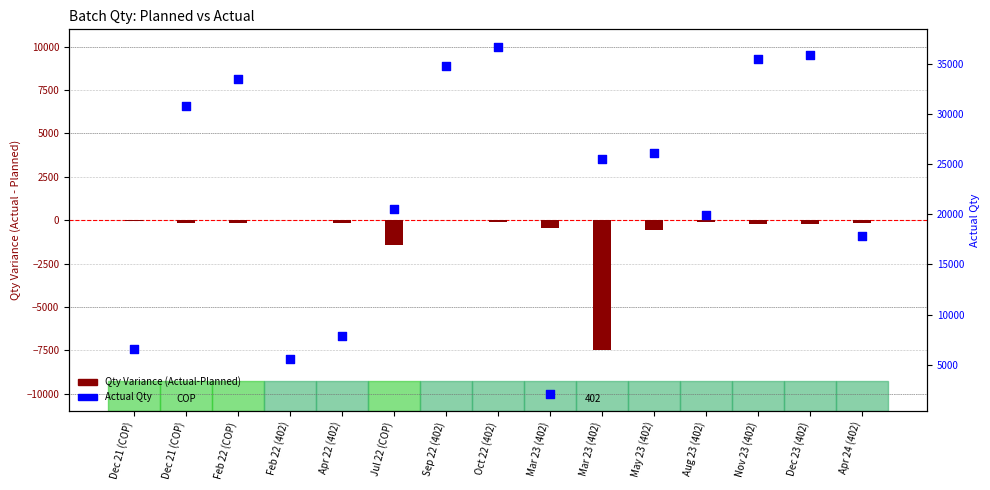

Which series has the largest total across all categories?

Actual Qty